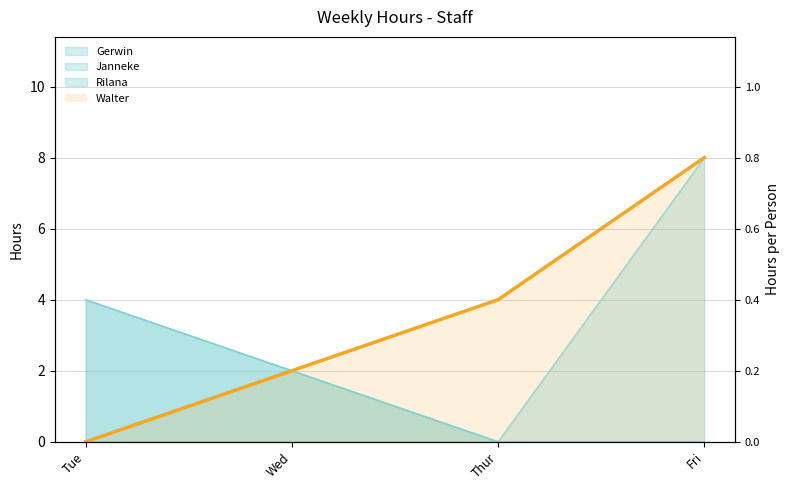

Is the value of Walter at Thur greater than the value of Gerwin at Fri?

Yes